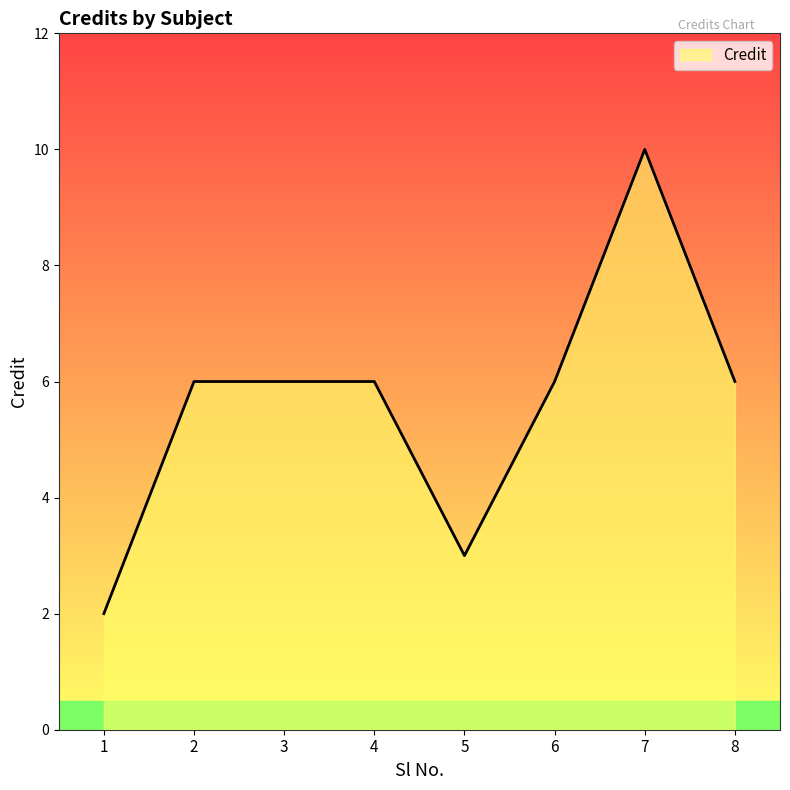

Does the chart display data point markers on the line(s)?

No